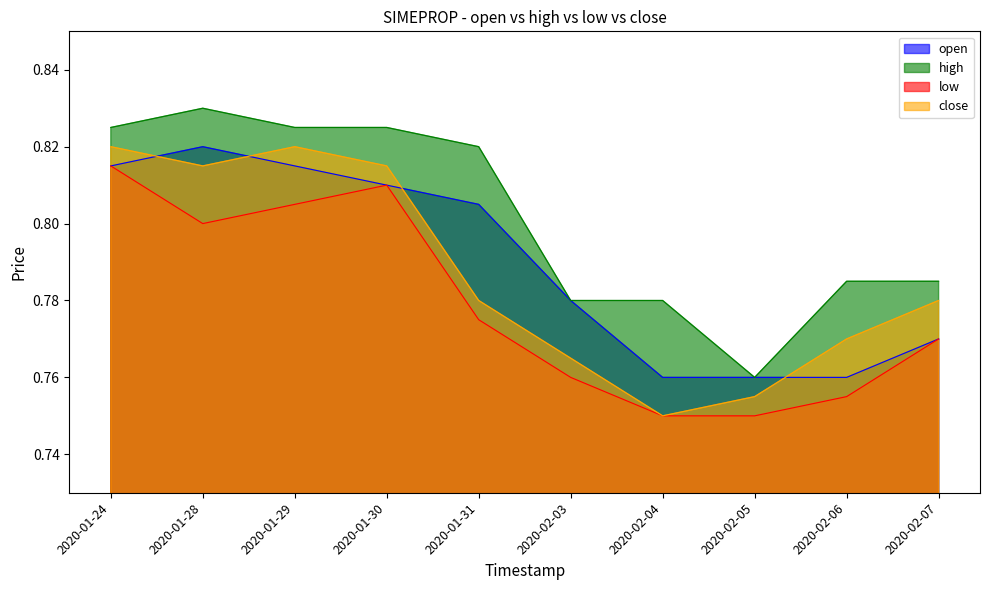

At which label is low closest to 0?

2020-02-04